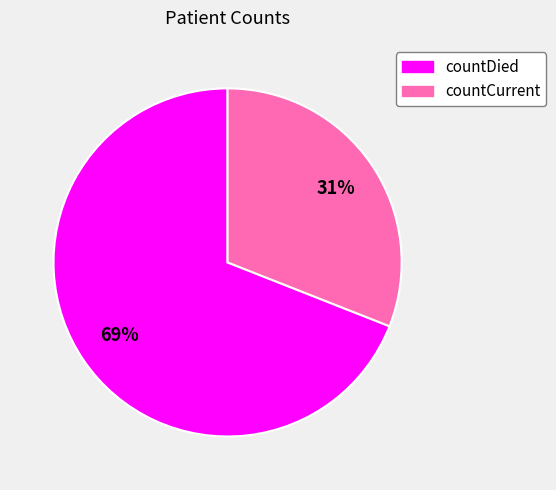

Which slice represents more than half of the pie?

countDied